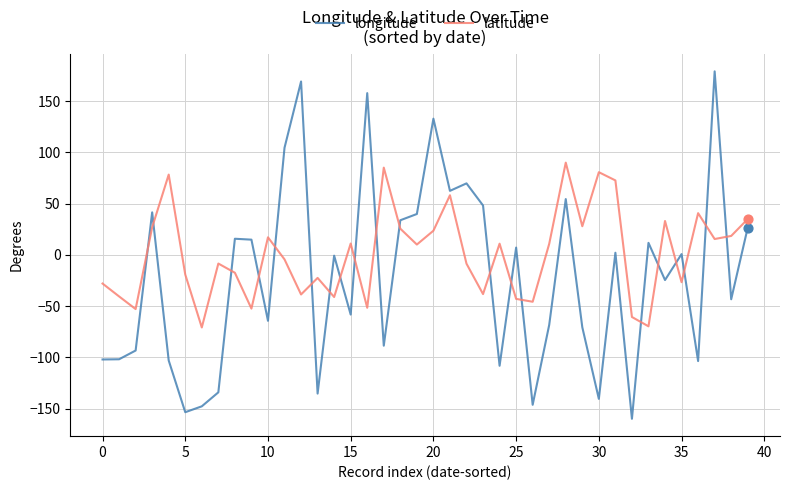

Which series has the largest range (max minus min)?

longitude